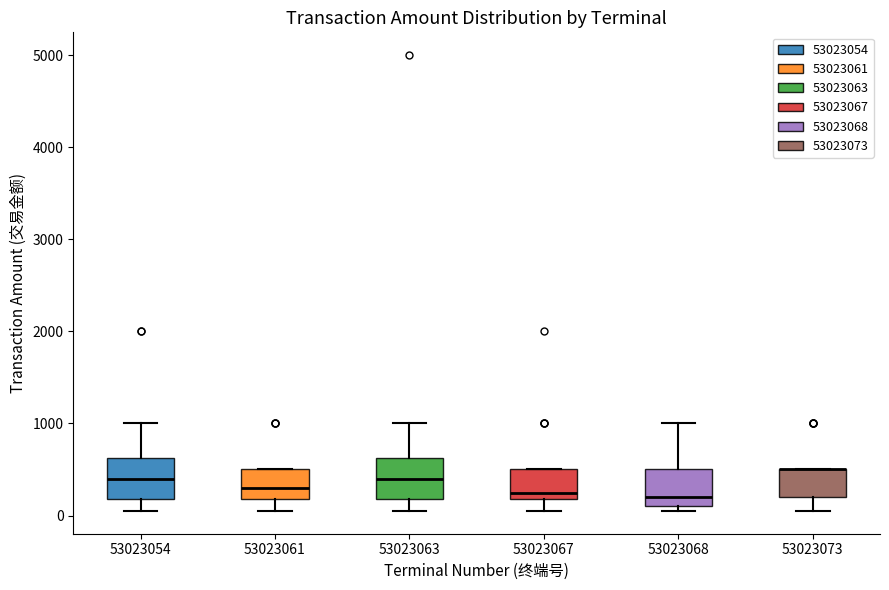

Reading left to right, transcribe this box plot: for each box, give where its median line is, the range the box spans, and where its two whiskers end, as read against the y-axis. The values are not printed on the chart, so give them approximately, as read against the axis.

53023054: median 400, box 200 to 600, whiskers 100 to 1000
53023061: median 300, box 200 to 500, whiskers 100 to 500
53023063: median 400, box 200 to 600, whiskers 100 to 1000
53023067: median 300, box 200 to 500, whiskers 100 to 500
53023068: median 200, box 100 to 500, whiskers 100 (just below the box's lower edge) to 1000
53023073: median 500 (drawn on the box's upper edge), box 200 to 500, whiskers 100 to 500